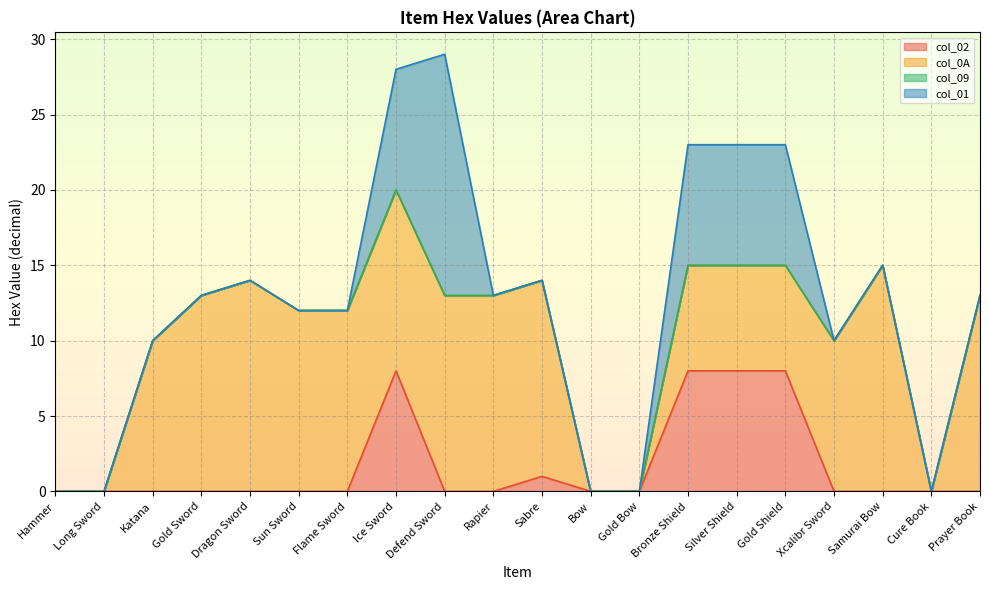

How many intersections are there between col_02 and col_0A?

1